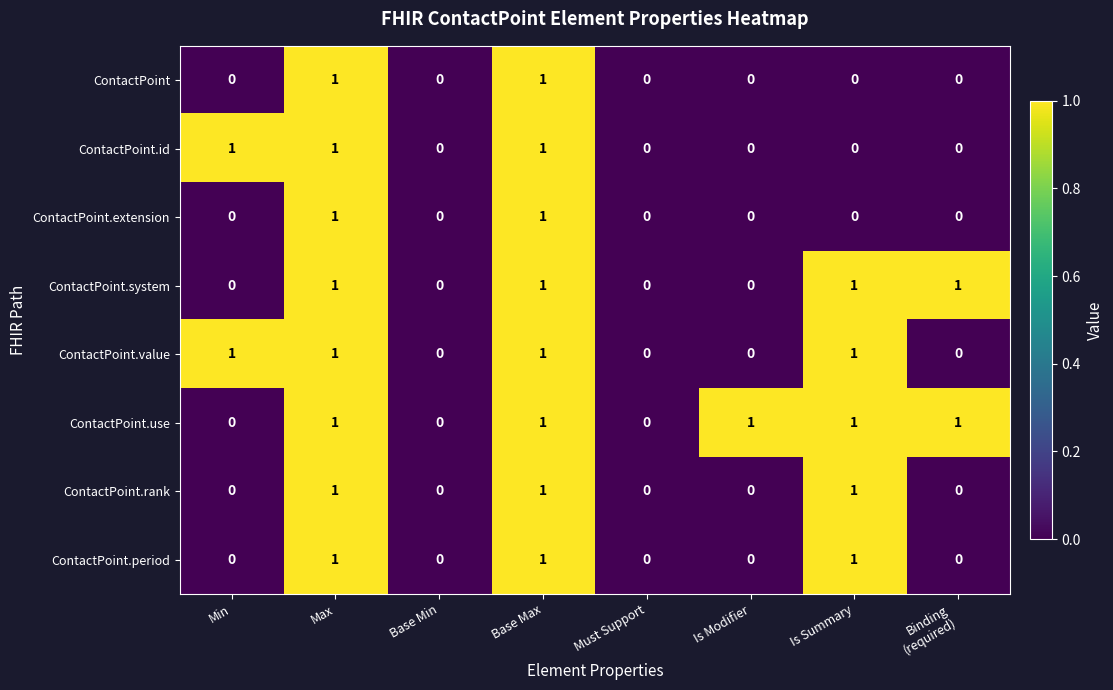

The value of ContactPoint.use at Is Modifier is 1. True or false?

True